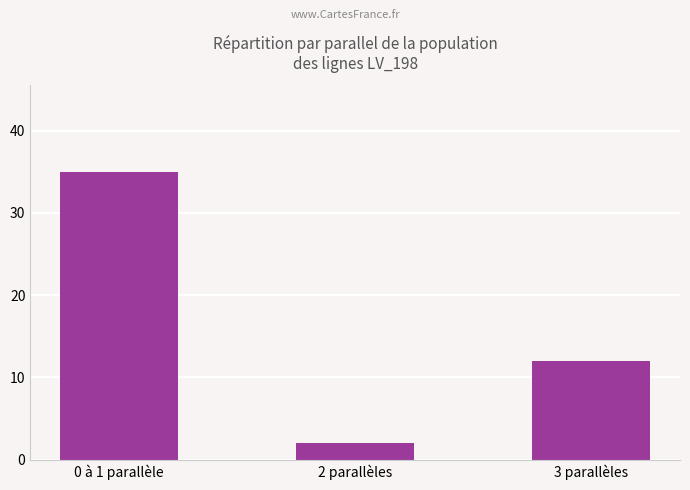

At which label does the data first exceed 12?

0 à 1 parallèle